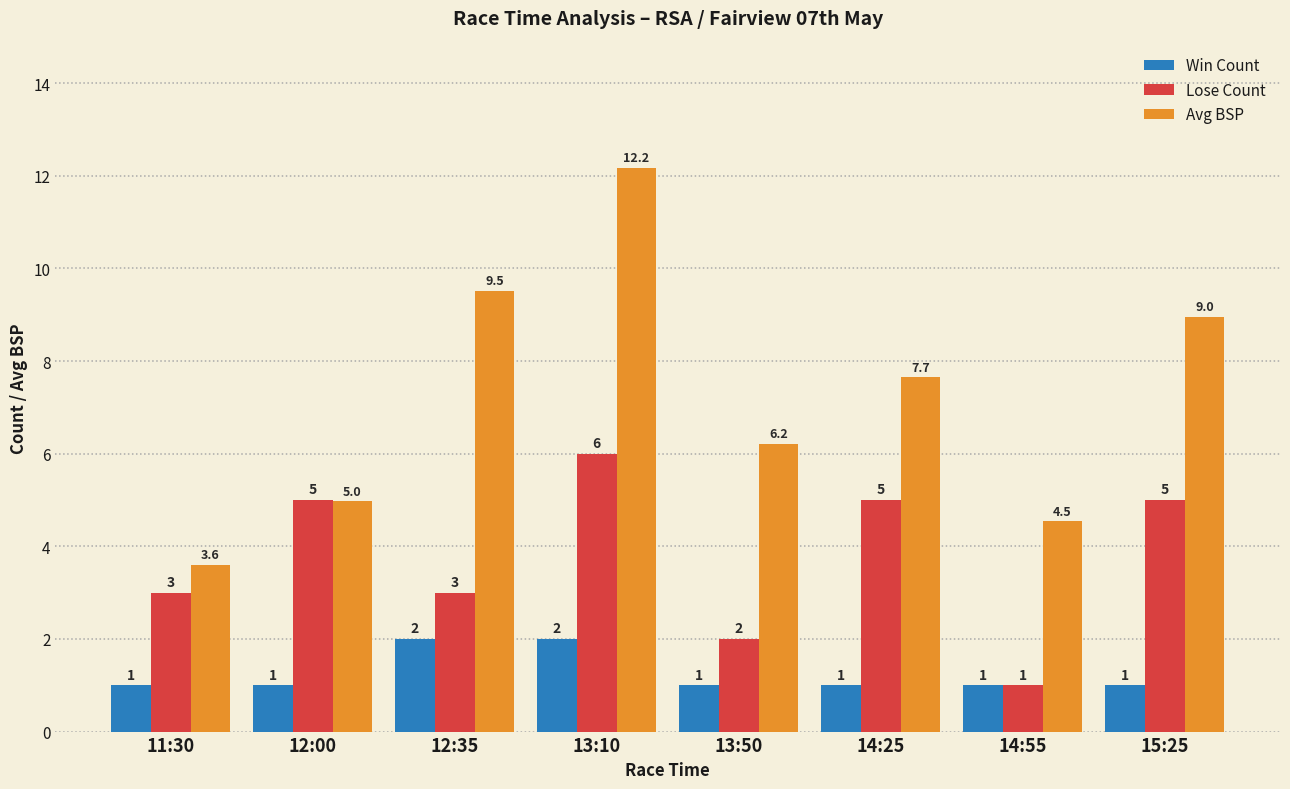

What is the difference between the Win Count values at 15:25 and 13:10?

1.0